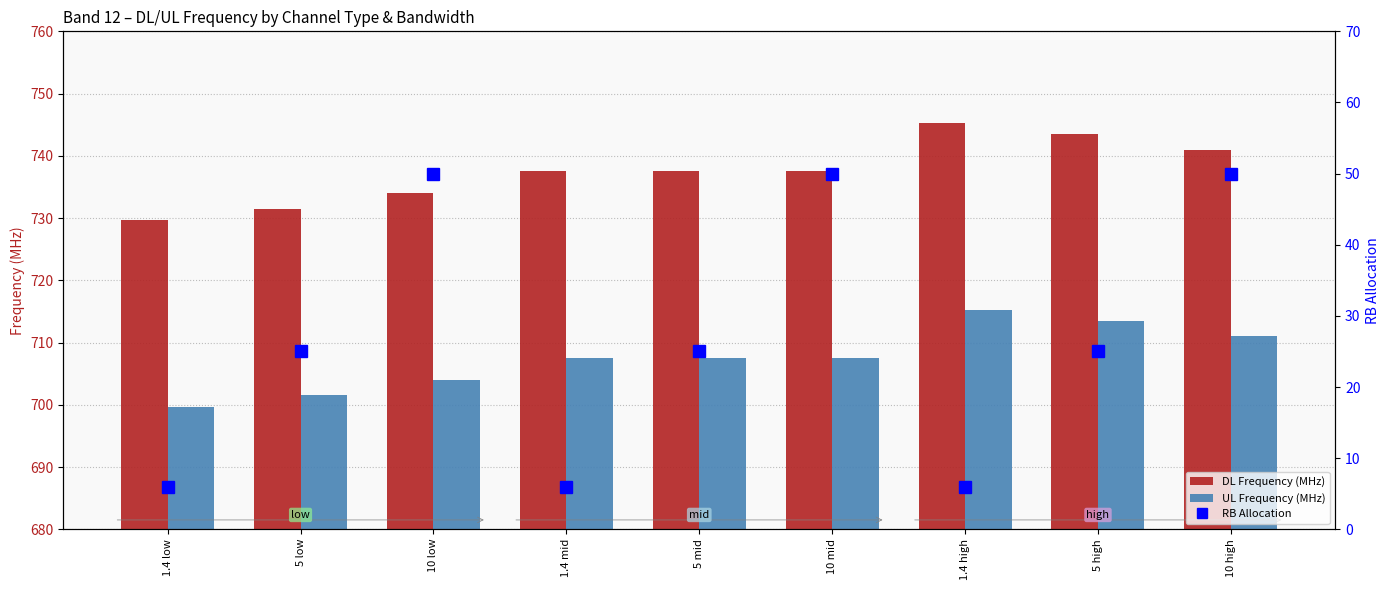

True or false: UL Frequency (MHz) has a value of 711.0 at 10 high.

True